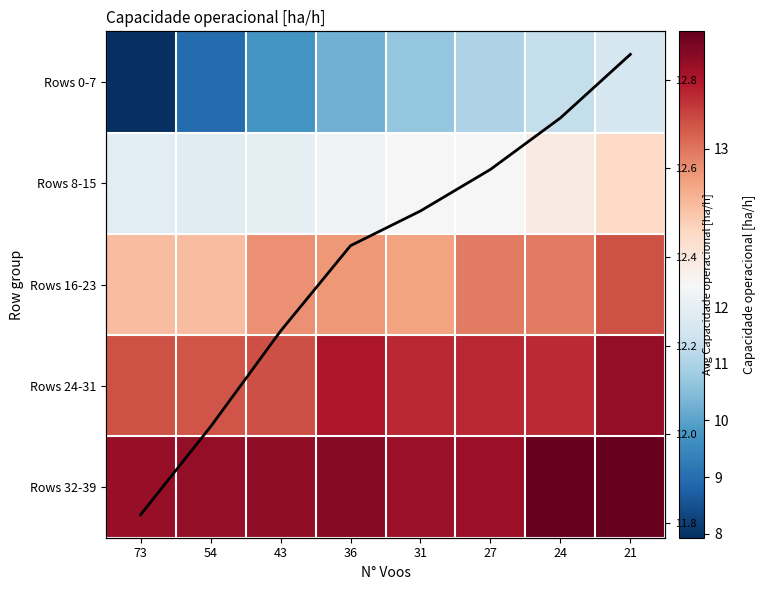

Which series has the largest range (max minus min)?

Rows 0-7